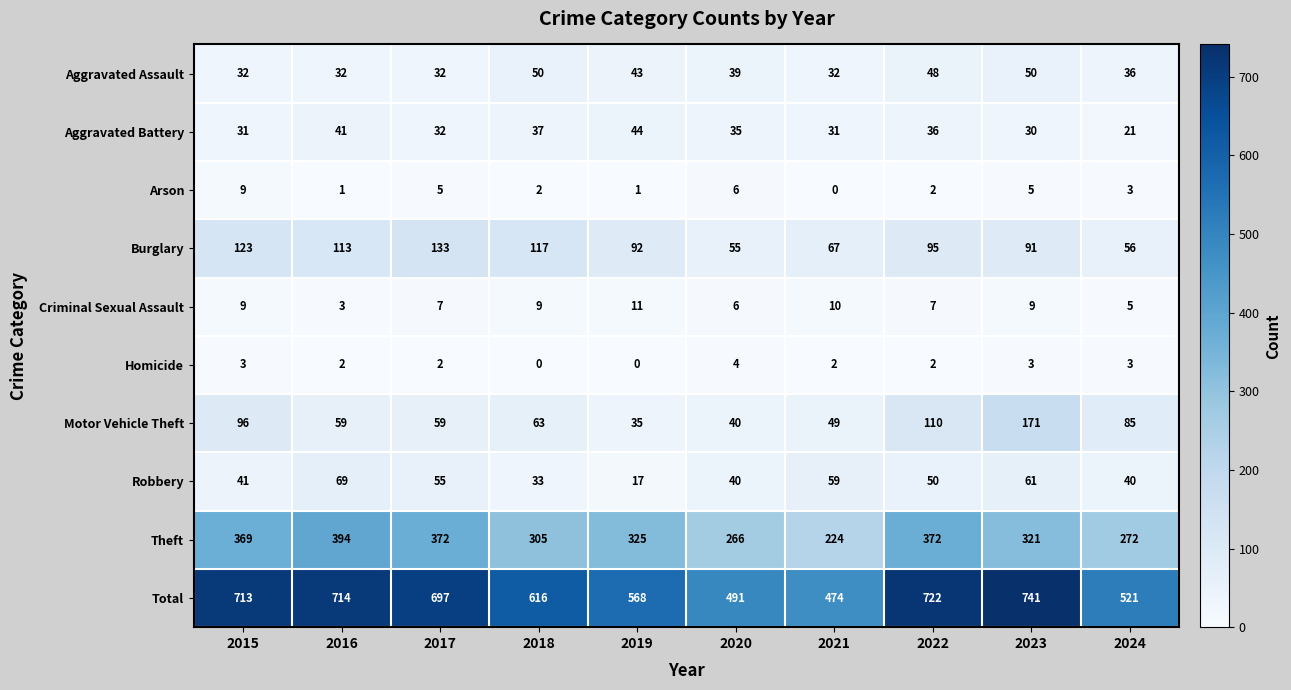

At which category does the chart reach its peak across all series?

2023